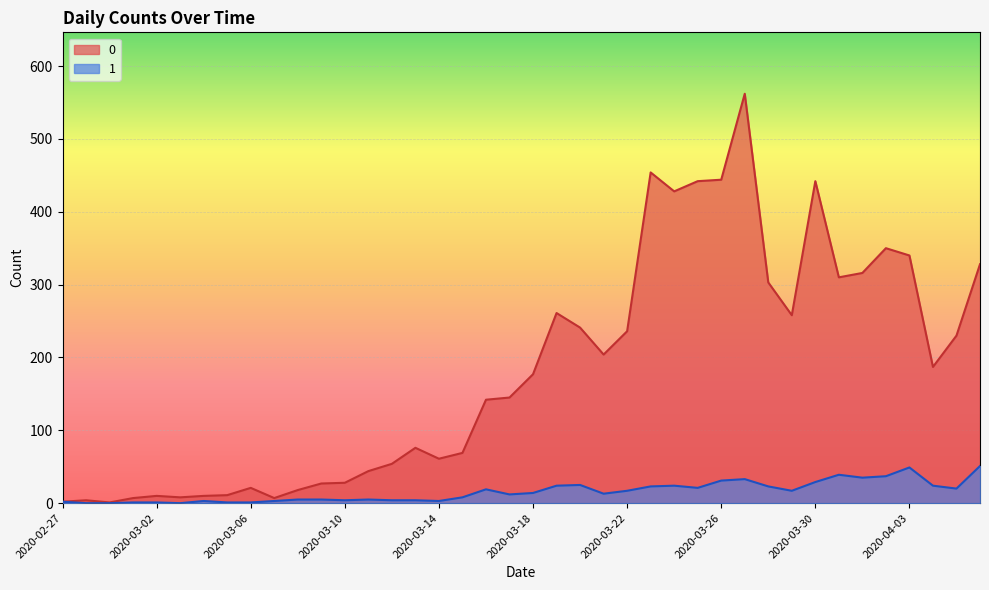

True or false: 1 and 0 intersect in this chart.

False